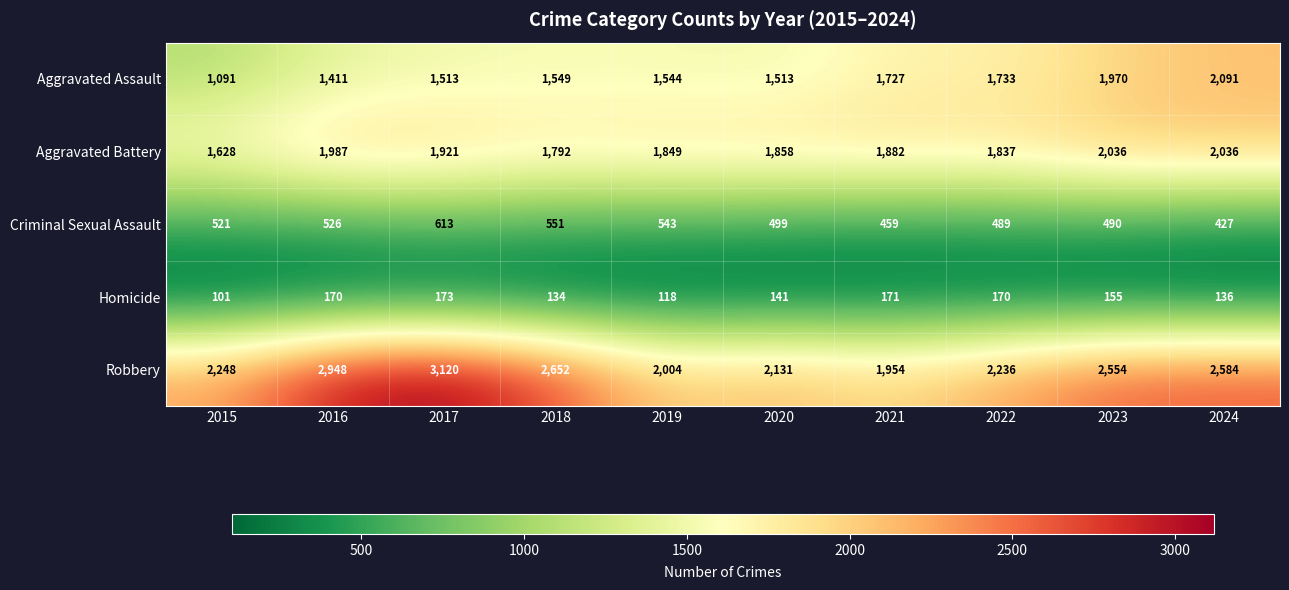

What is the spread (max minus min) of values at 2021?

1783